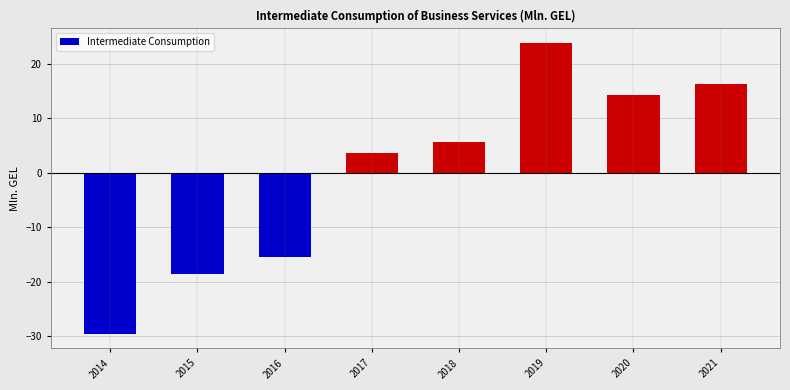

What is the value of the 1st bar from the left?

-29.6